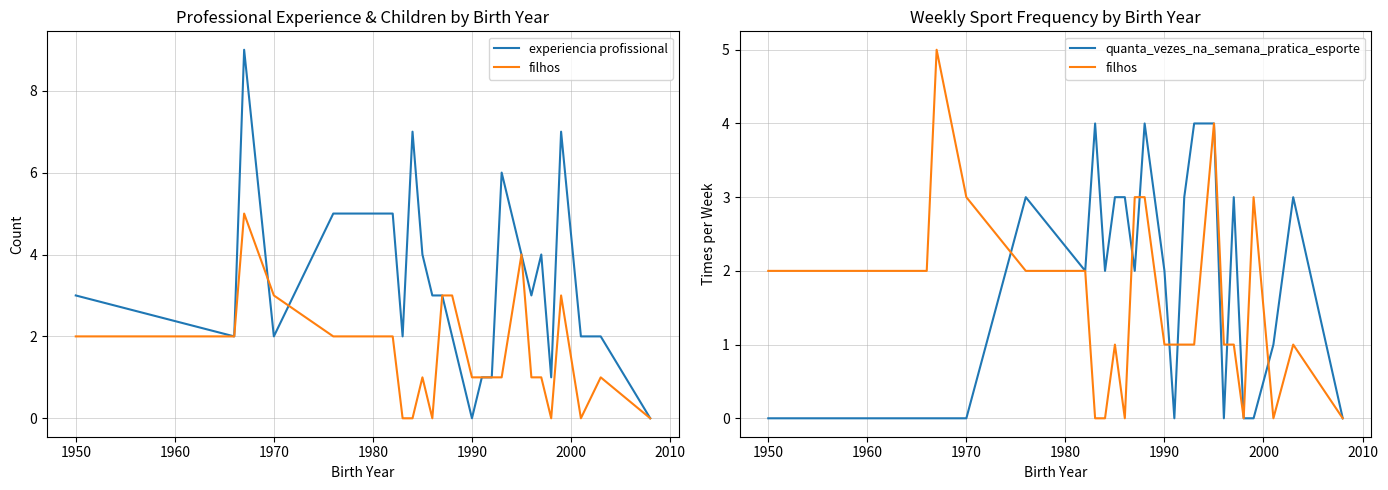

How many interior local peaks does the experiencia profissional series have?

5